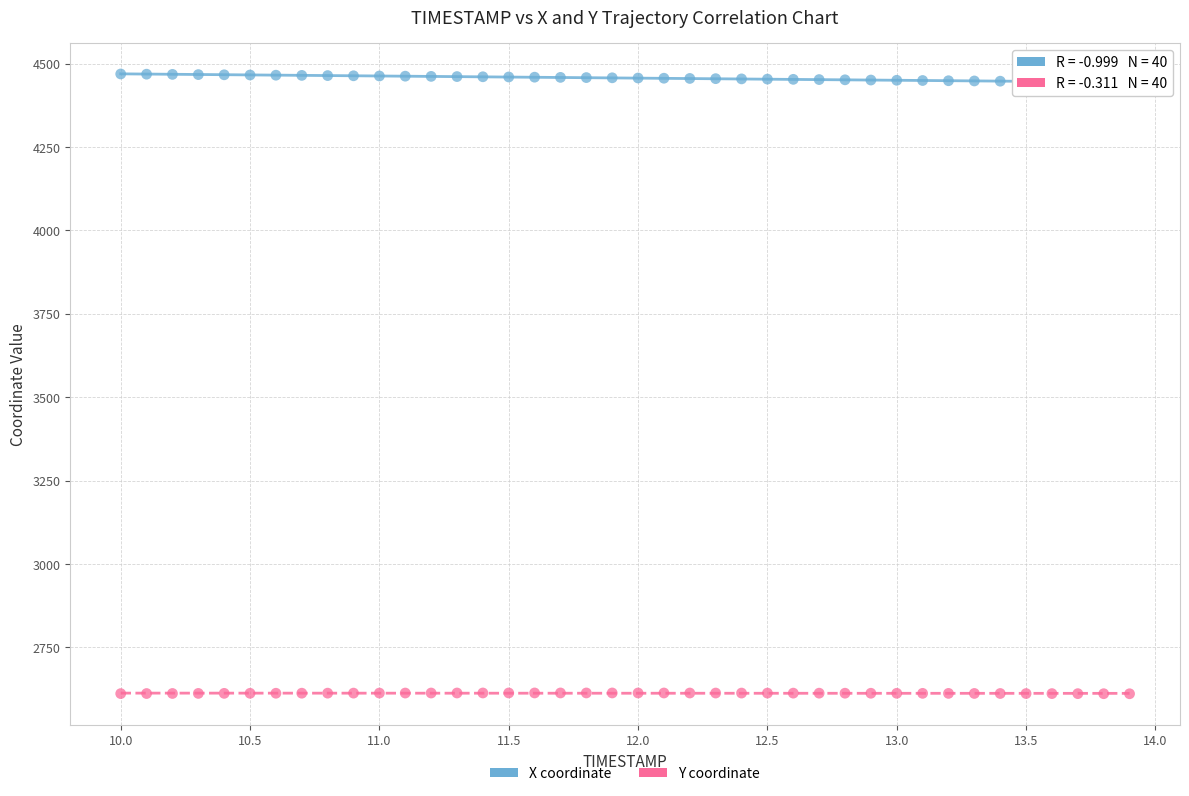

Across all data points, what is the range of X values (max minus min)?

3.9